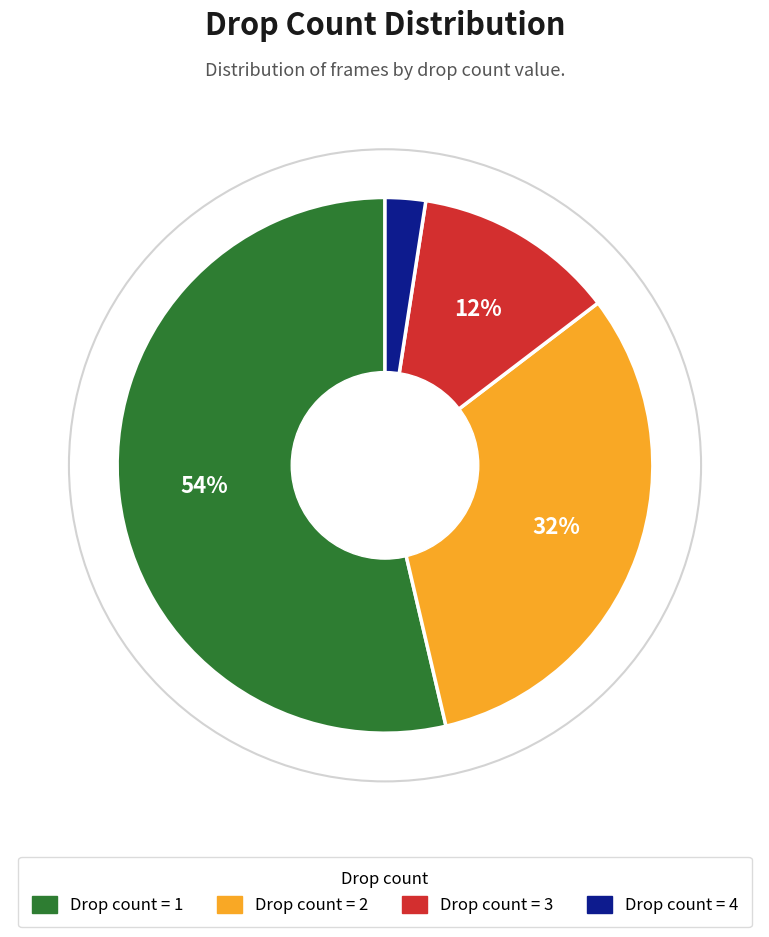

Is the sum of Drop count = 4 and Drop count = 1 greater than half?

Yes